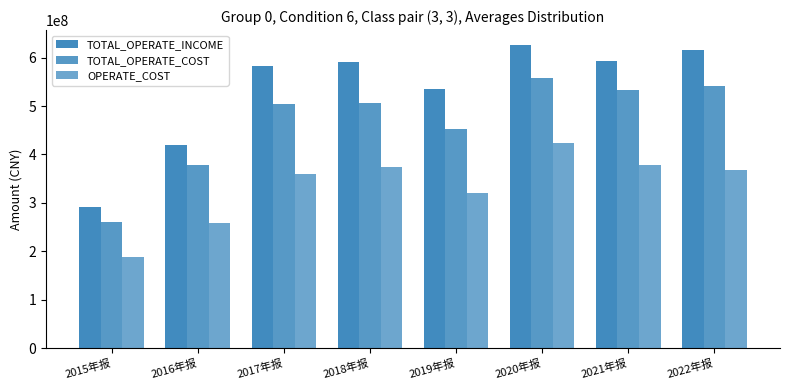

Are the bars horizontal?

No